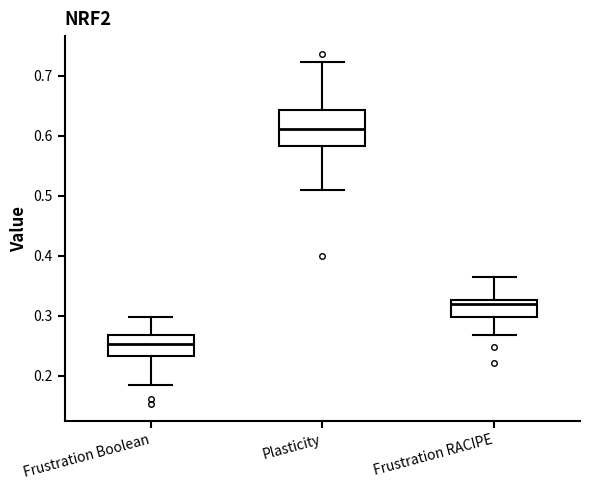

Comparing the boxes themselves (not the whiskers), which one is the tallest?

Plasticity